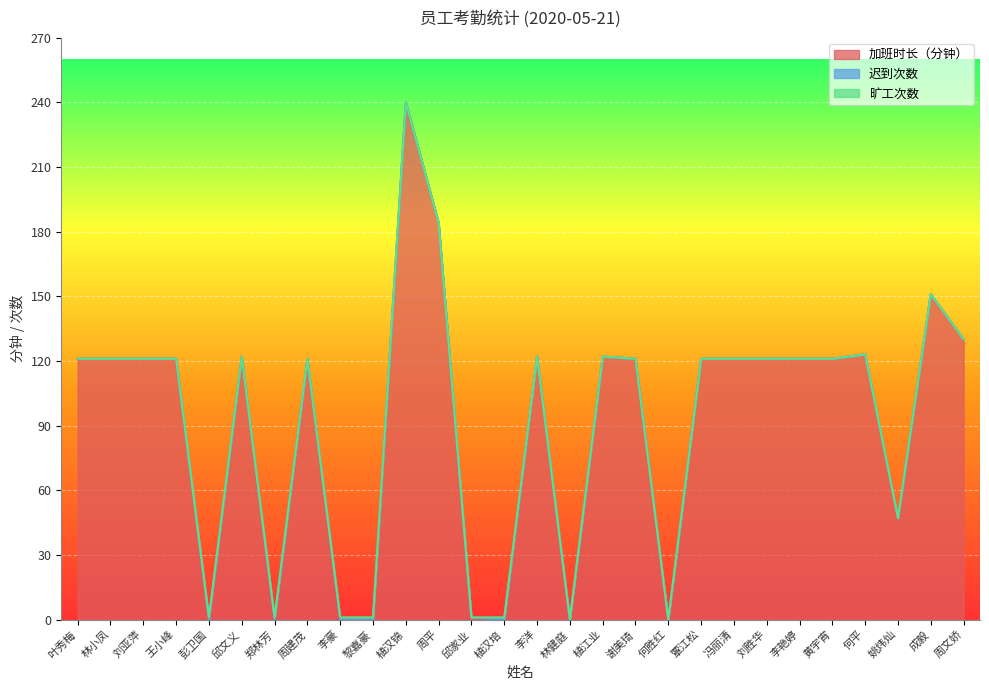

What is the greatest value displayed?

240